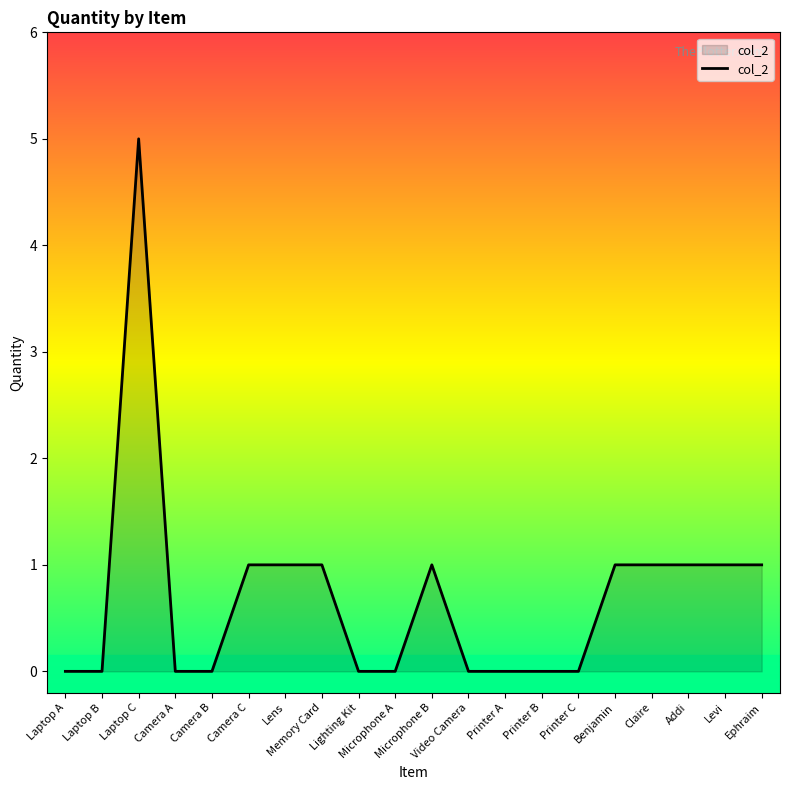

What is the difference between the maximum and minimum values?

5